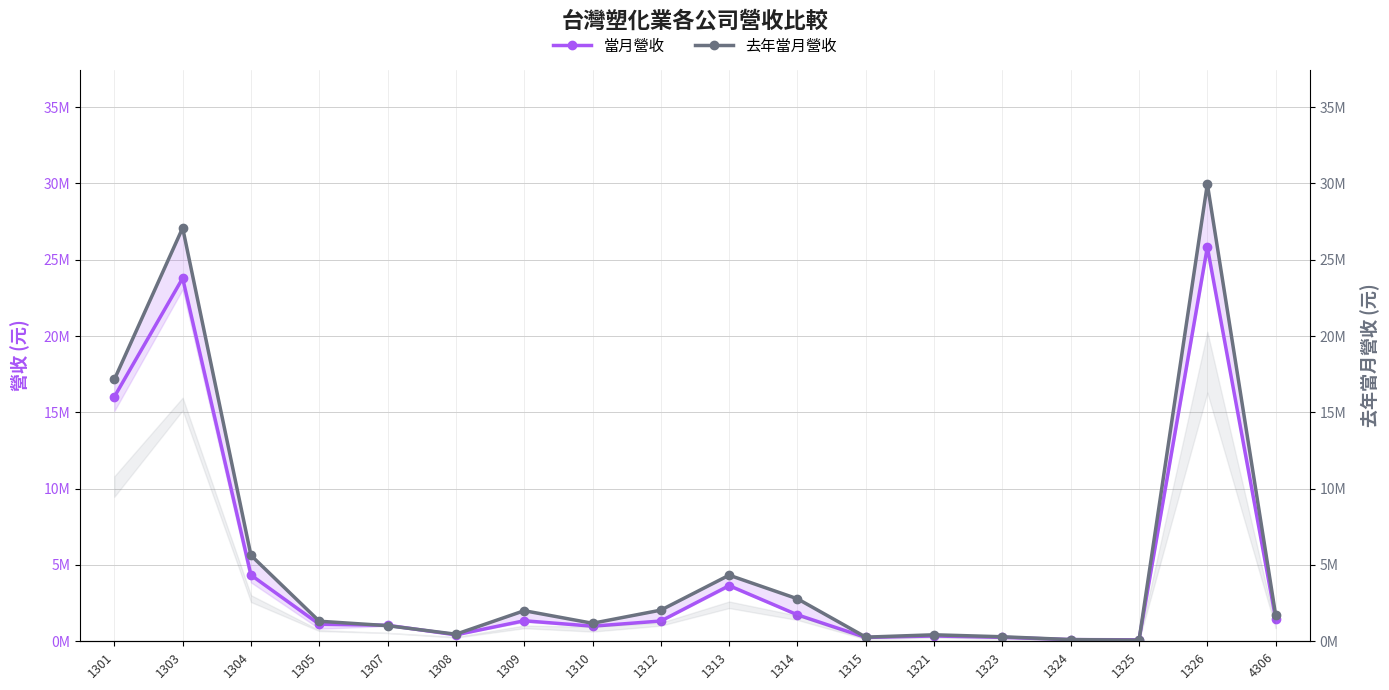

Where does the 當月營收 series first go above 1327978?

1301